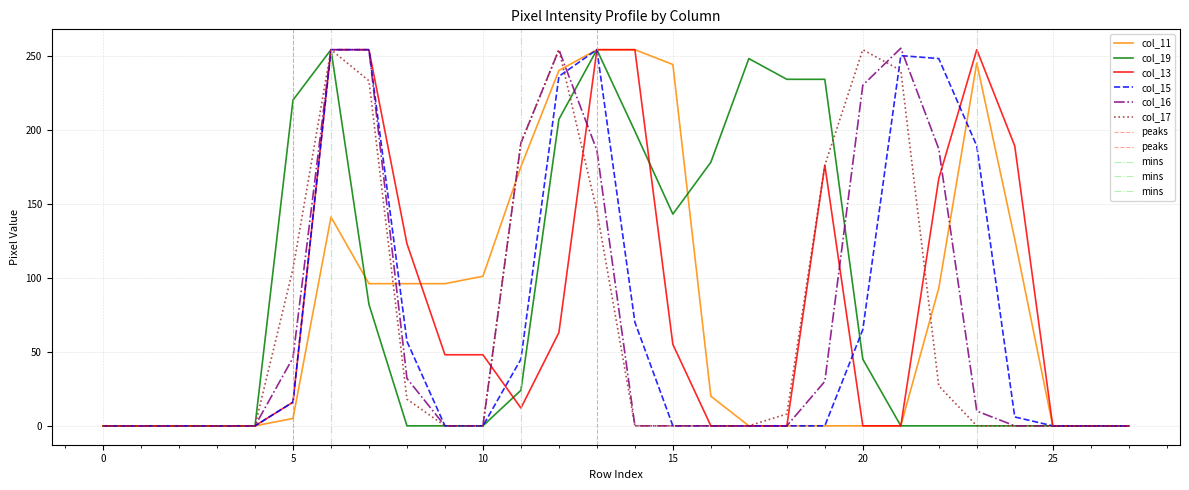

What is the greatest value displayed?

255